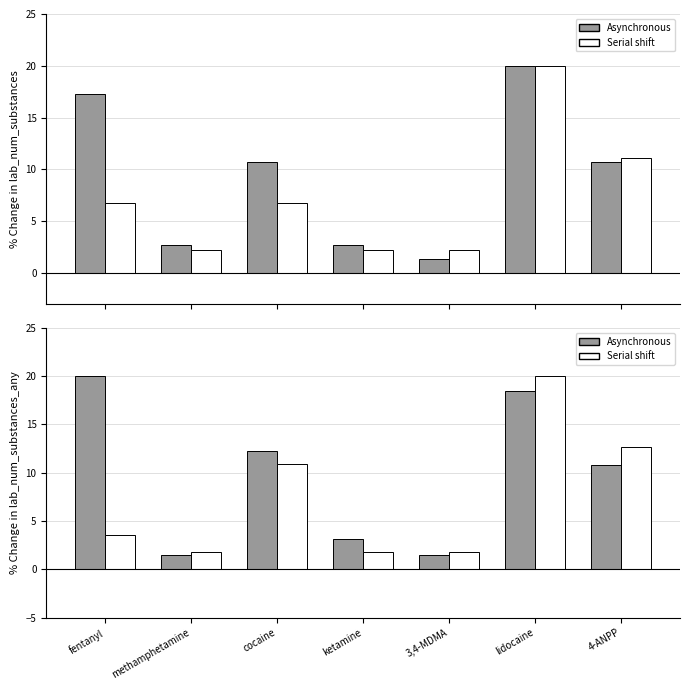

What is the maximum value shown in the chart?

20.0